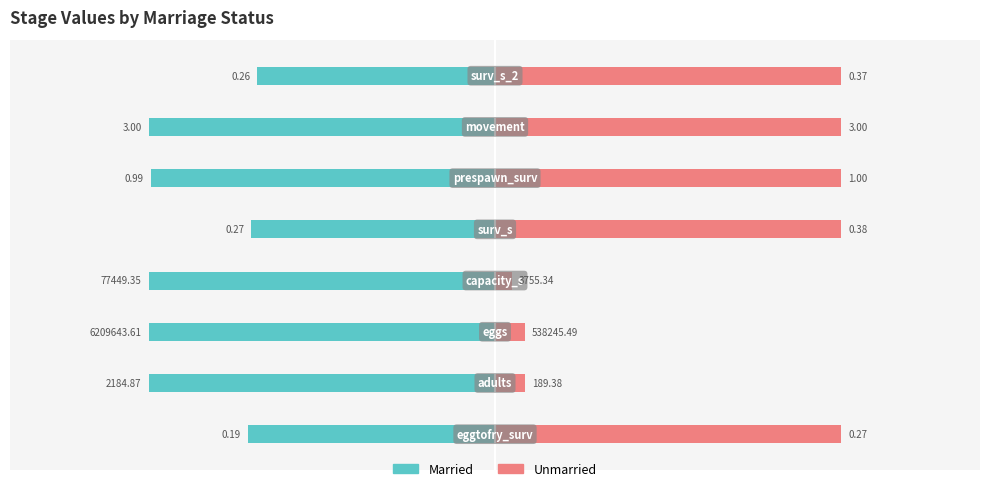

How many bars are there in each group?

2